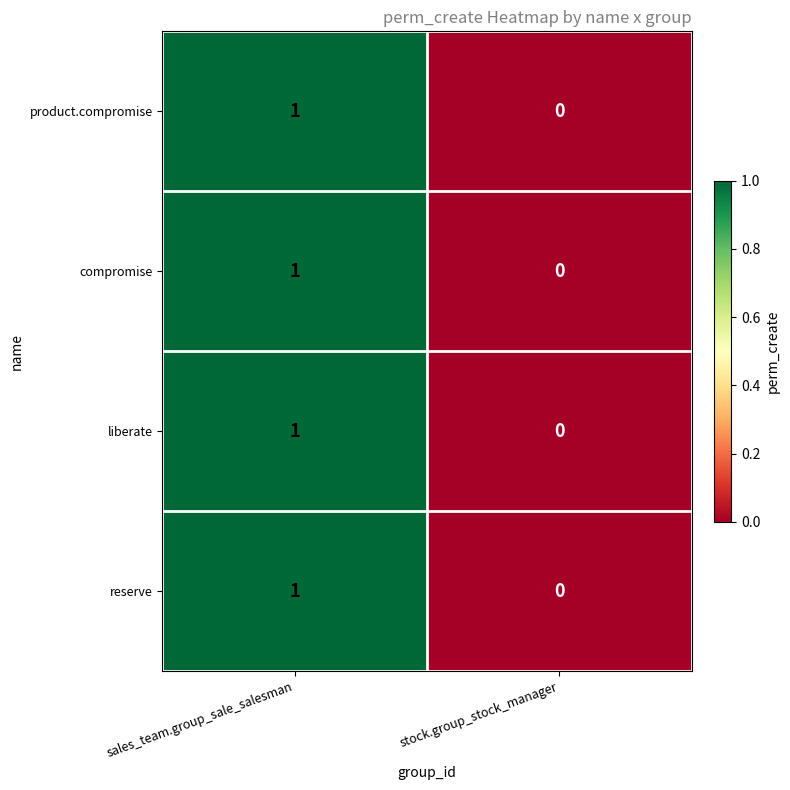

Reading left to right, extract all data points from this chart.

product.compromise: 1	0
compromise: 1	0
liberate: 1	0
reserve: 1	0